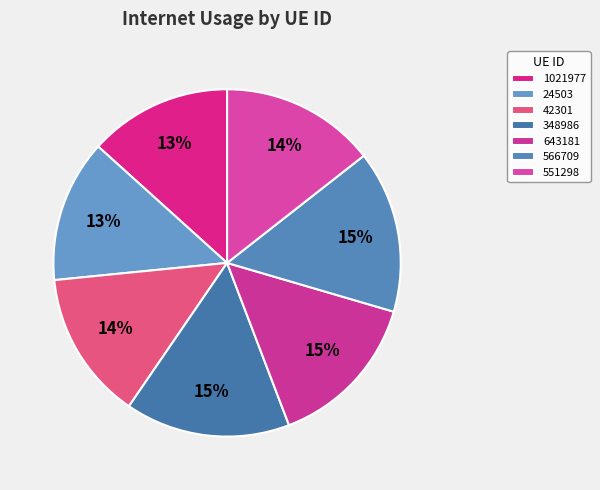

What portion of the pie excludes 566709?

84.9%